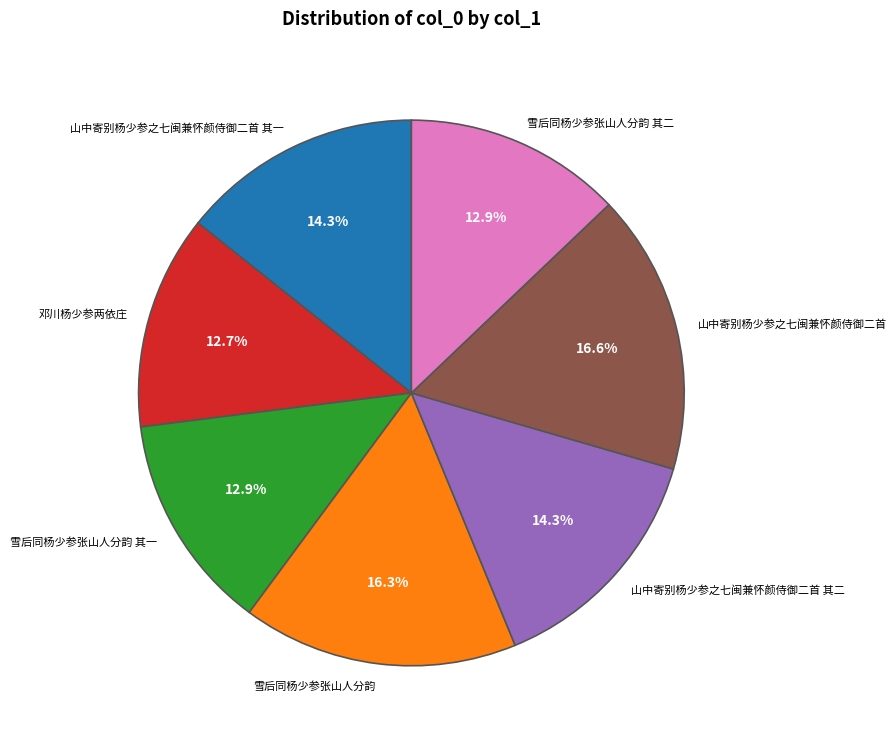

Does any single category account for the majority?

No